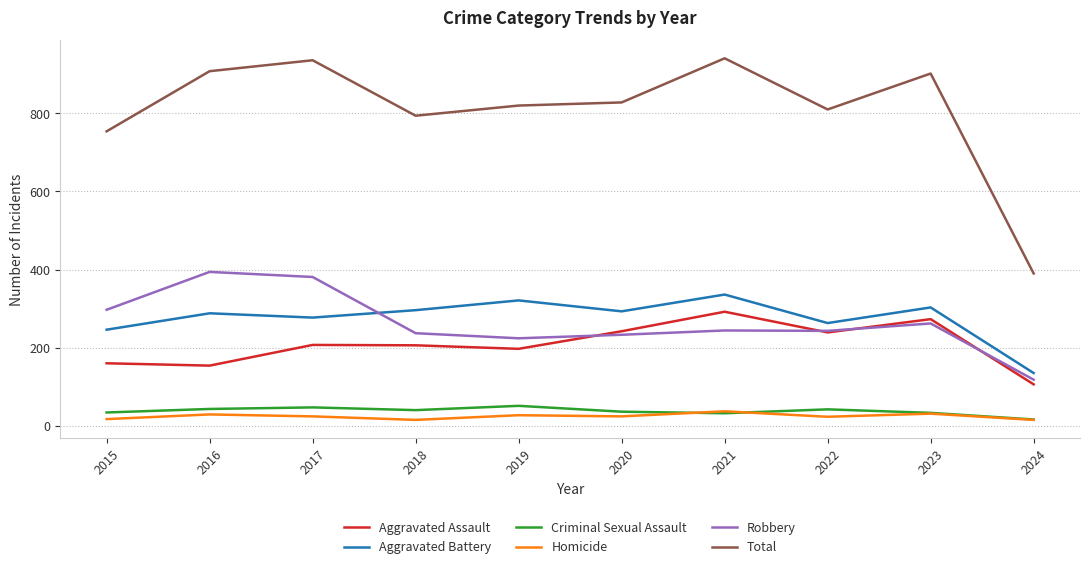

What is the average value of the Aggravated Assault series?

208